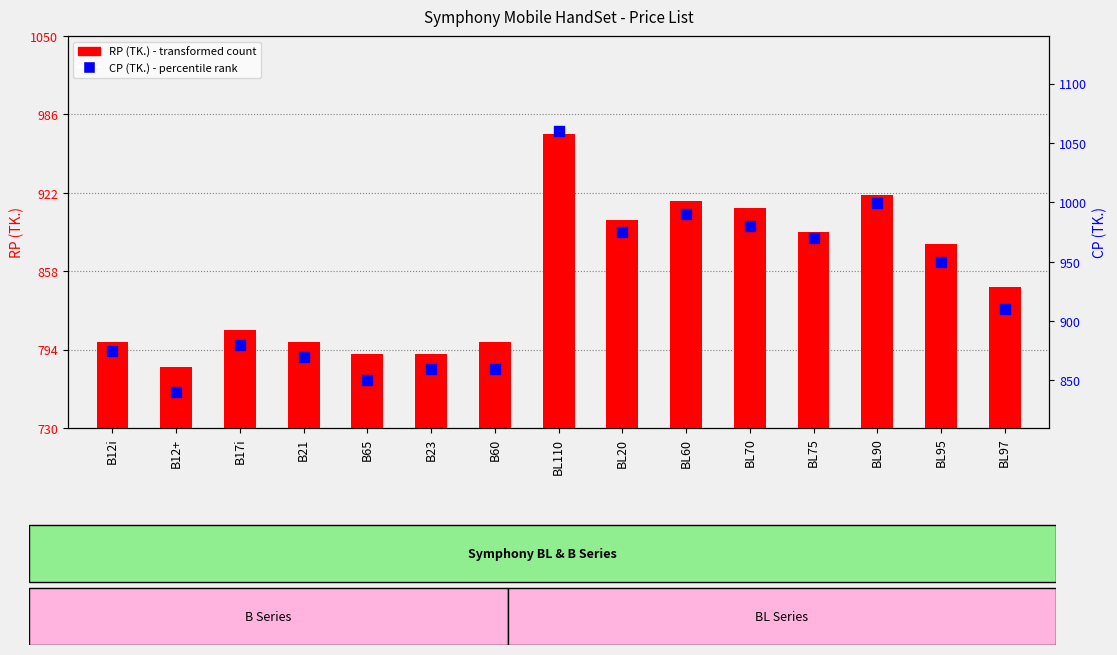

At which category is the sum across all series the highest?

BL110